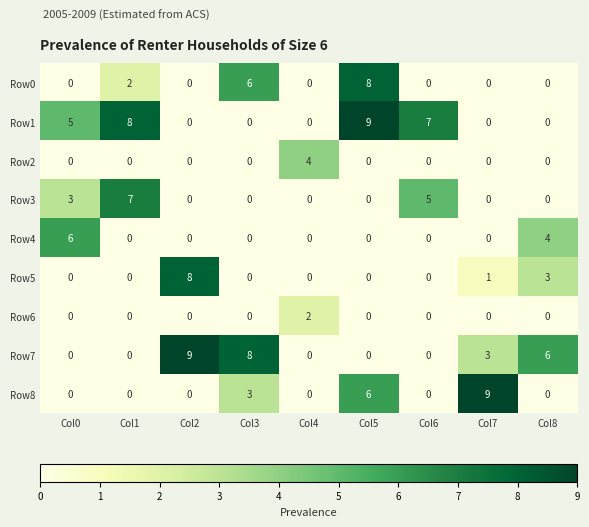

At which label is Row5 closest to 4?

Col8